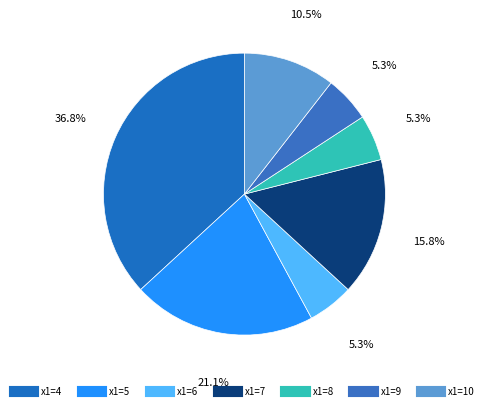

How many segments does this pie chart have?

7